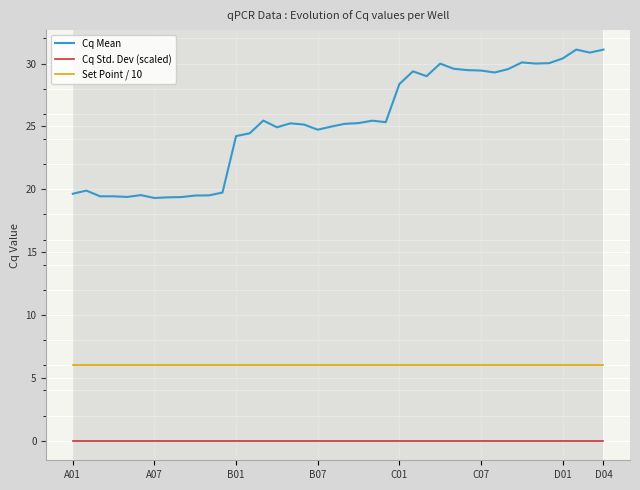

What is the greatest value displayed?

31.1